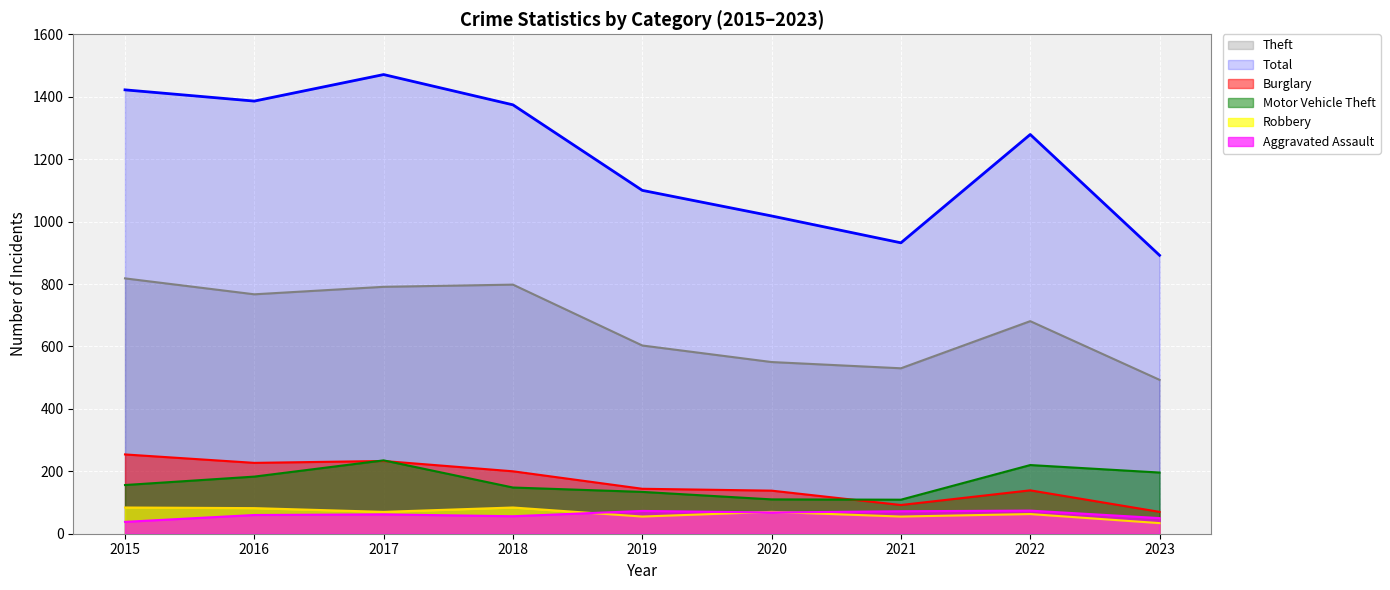

How many data points in Robbery are above 70?

3